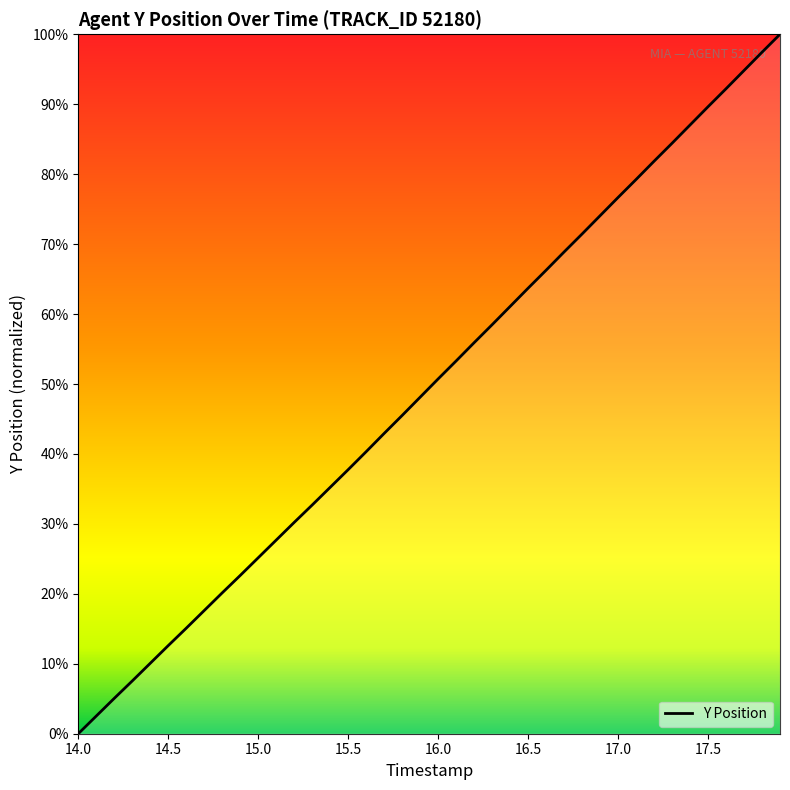

Is this an area chart (filled region under the line)?

Yes